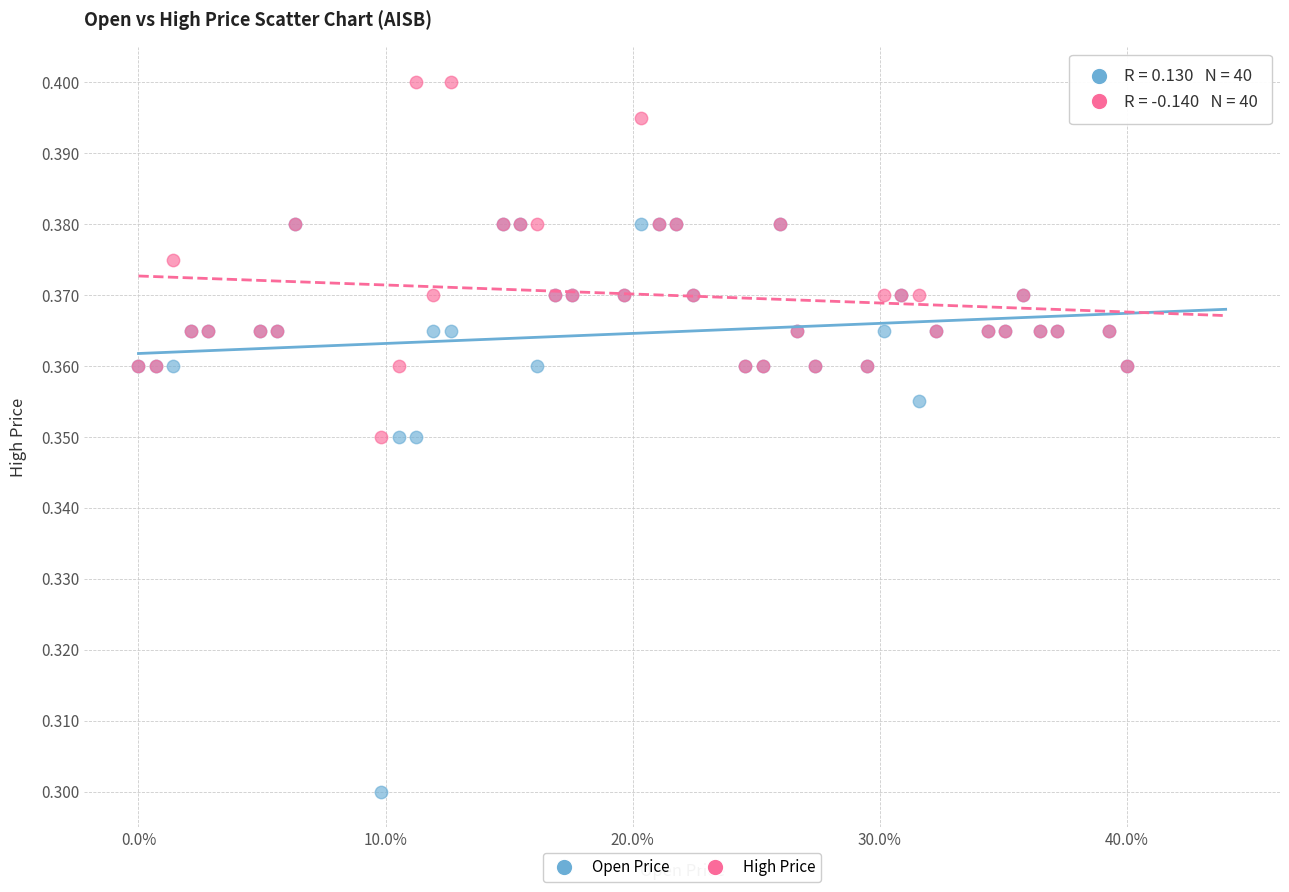

What are all the series names shown in the legend?

Open Price, High Price